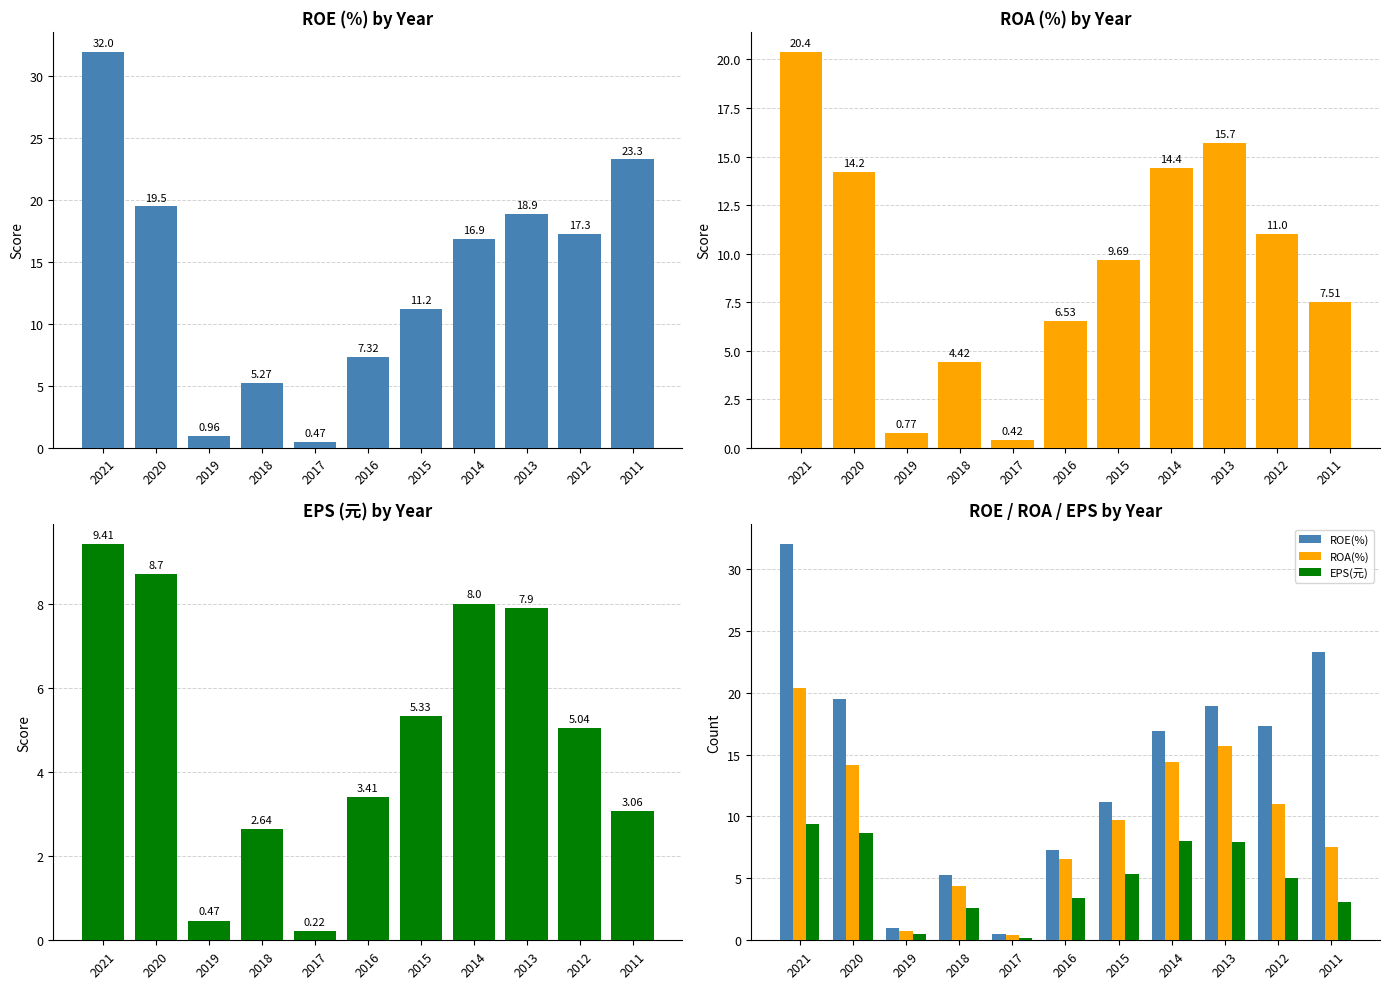

What is the average value of the ROE(%) series?

13.9